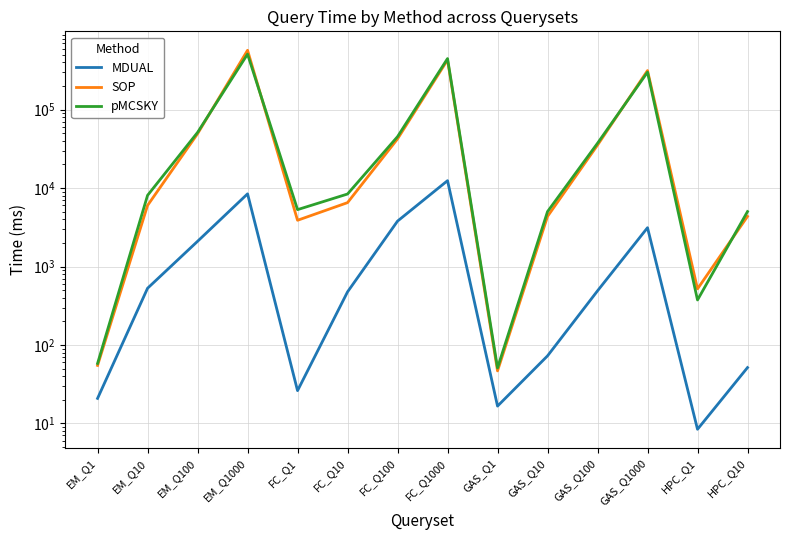

Rank the series at GAS_Q1 from highest to lowest value.

pMCSKY, SOP, MDUAL